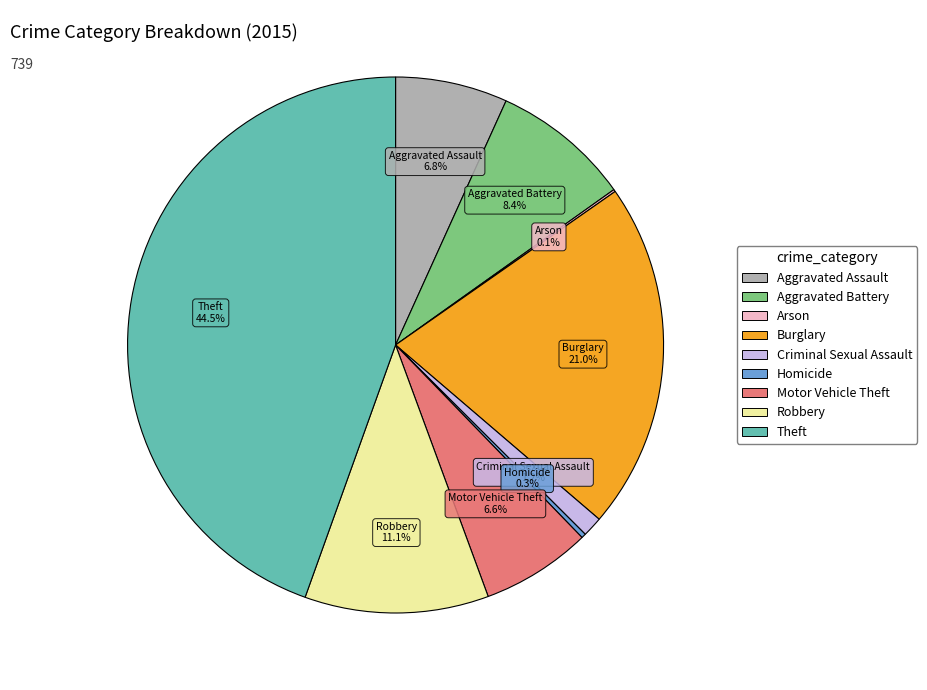

Which has a higher value, Burglary or Robbery?

Burglary